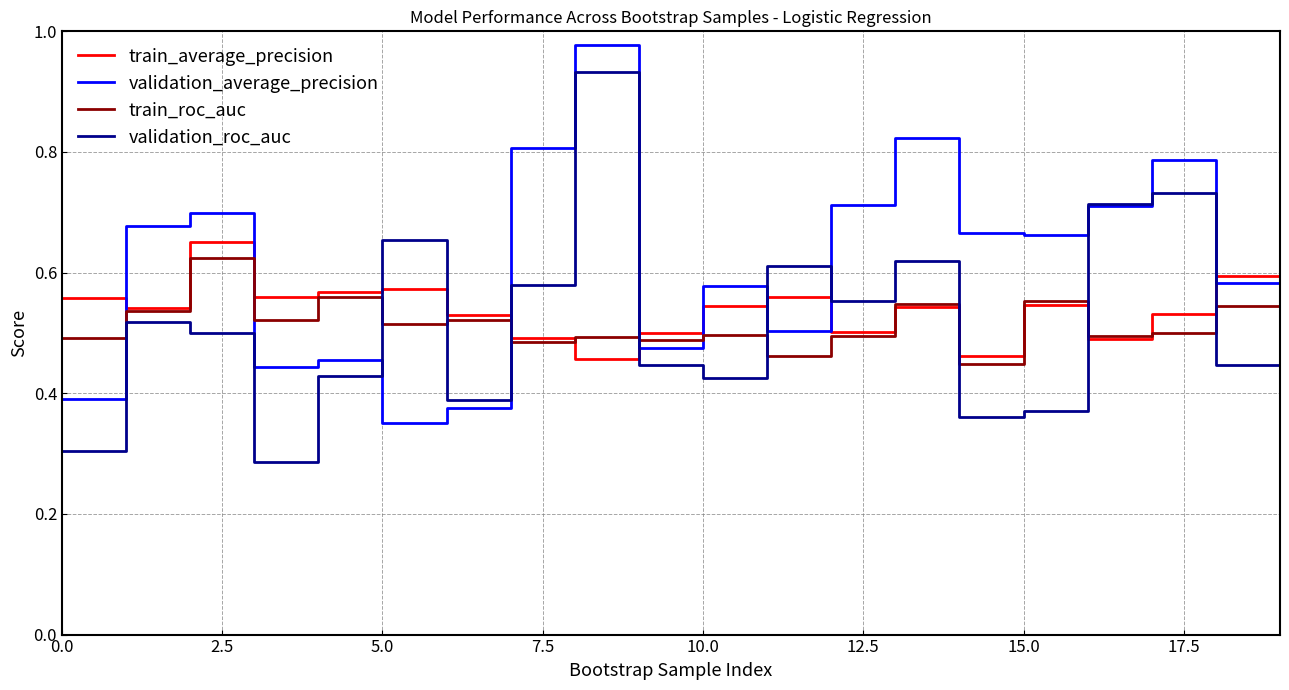

True or false: validation_roc_auc and train_average_precision intersect in this chart.

True